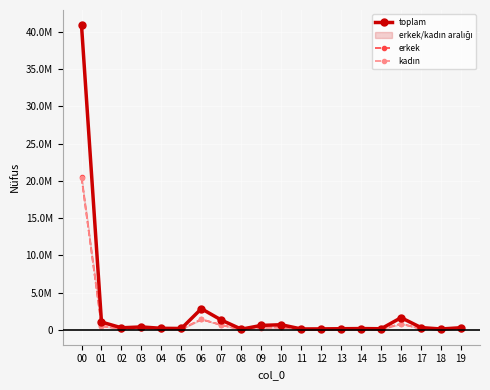

At which category is the sum across all series the highest?

00